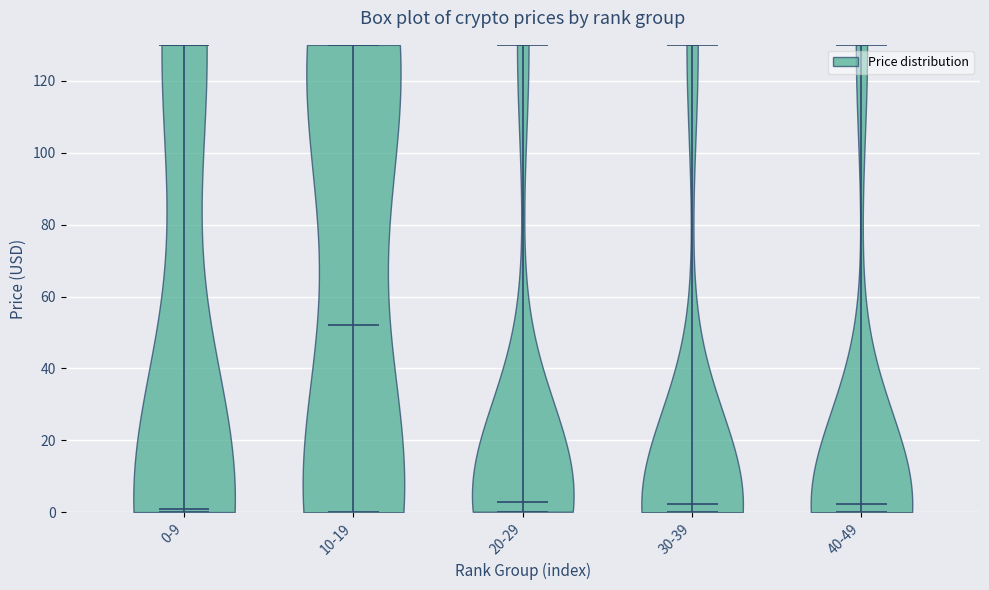

What is the highest point the violin for 30-39 reaches on the y-axis? The values are not printed on the chart, so give them approximately, as read against the axis.

130